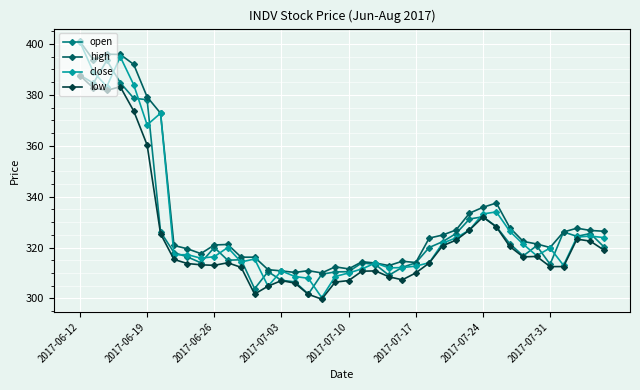

True or false: low and high intersect in this chart.

False